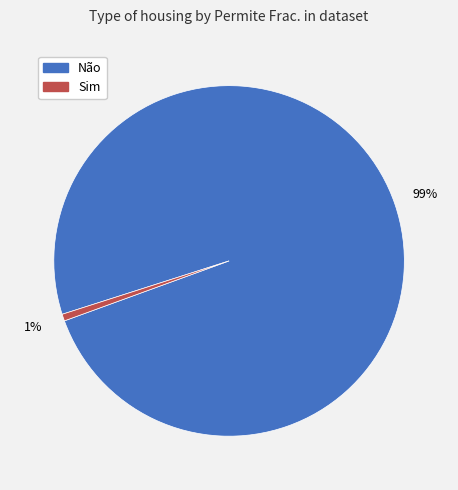

To the nearest percent, what is the average slice percentage?

50%